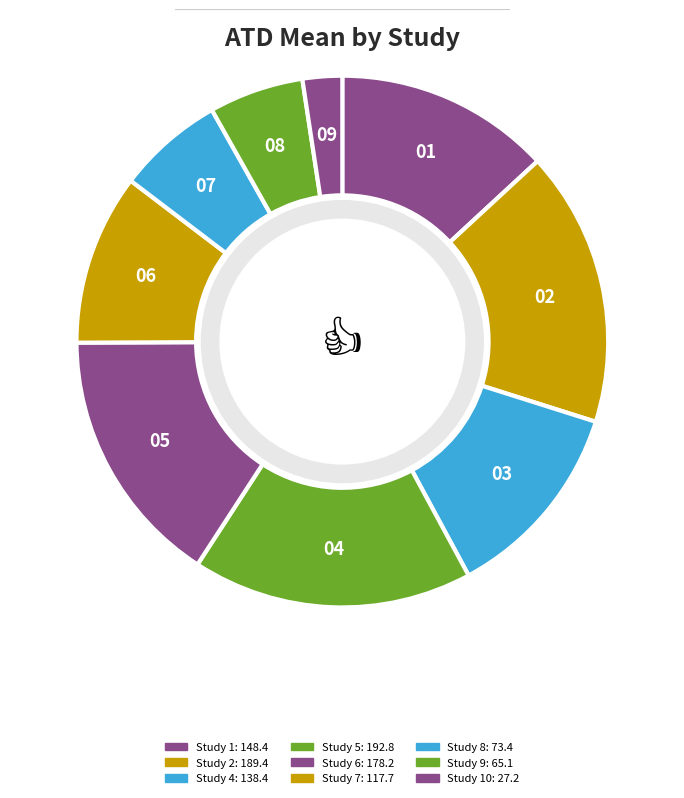

Which slice is the smallest?

10